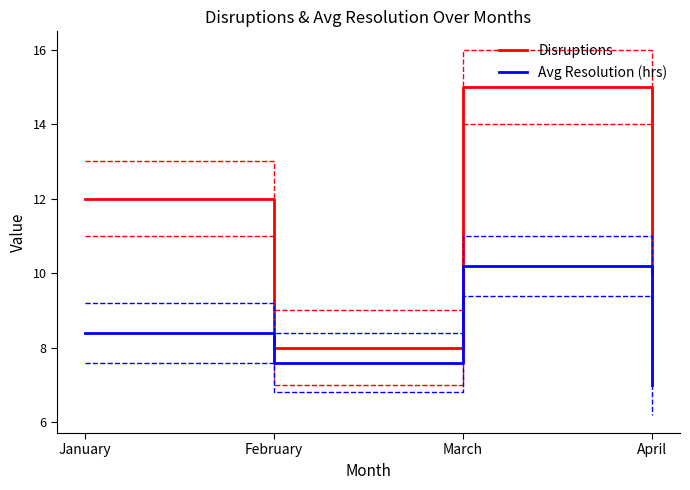

True or false: Avg Resolution (hrs) and Disruptions cross at least once.

False